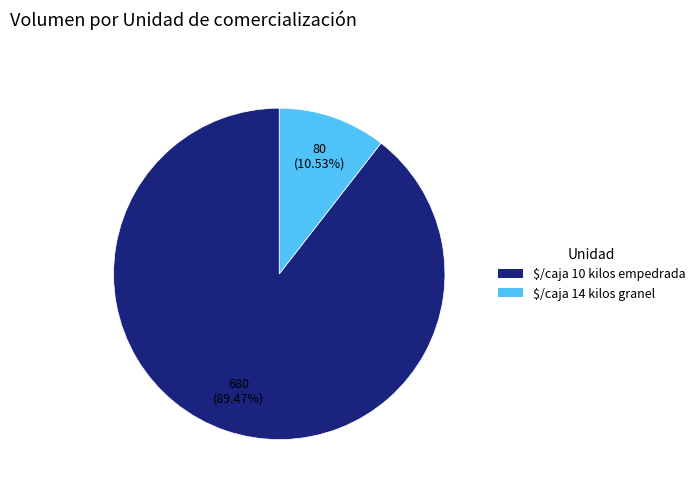

What is the majority slice?

$/caja 10 kilos empedrada